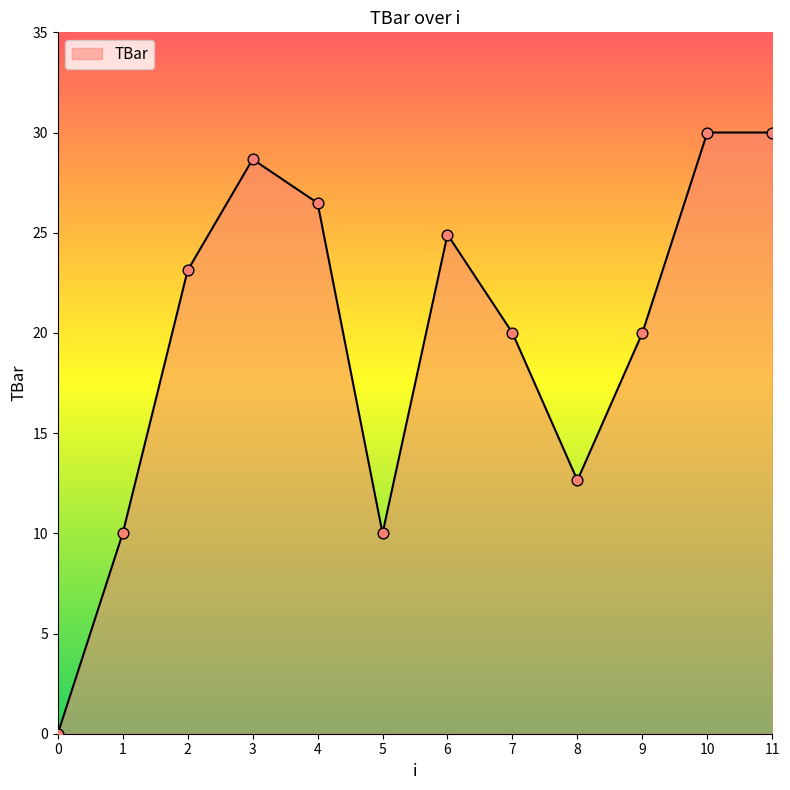

What is the change in value from 0 to 8?

+12.6